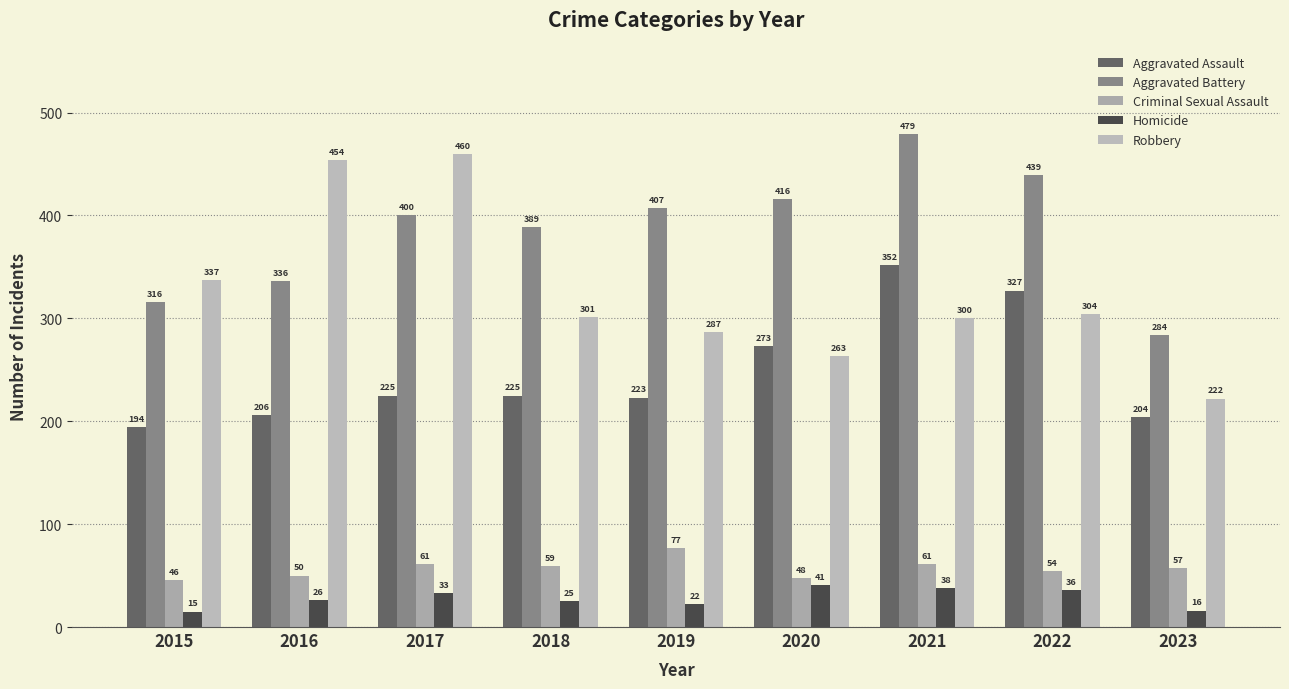

List the labels in order of Criminal Sexual Assault value, smallest first.

2015, 2020, 2016, 2022, 2023, 2018, 2017, 2021, 2019